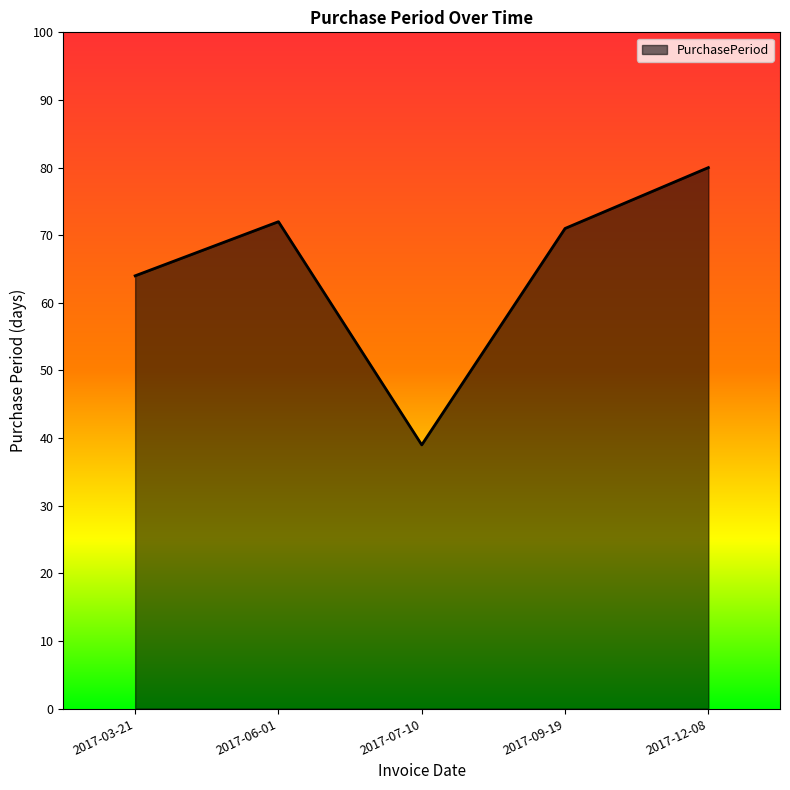

What is the sum of the values at 2017-03-21 and 2017-09-19?

135